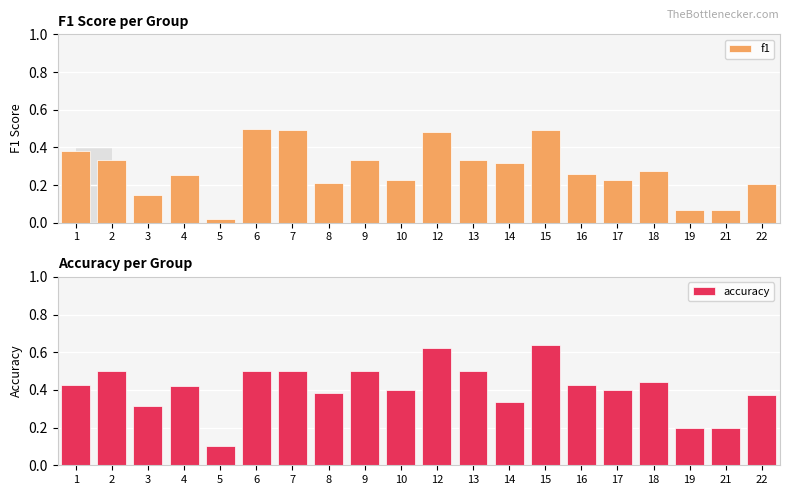

What is the maximum value shown in the chart?

0.6